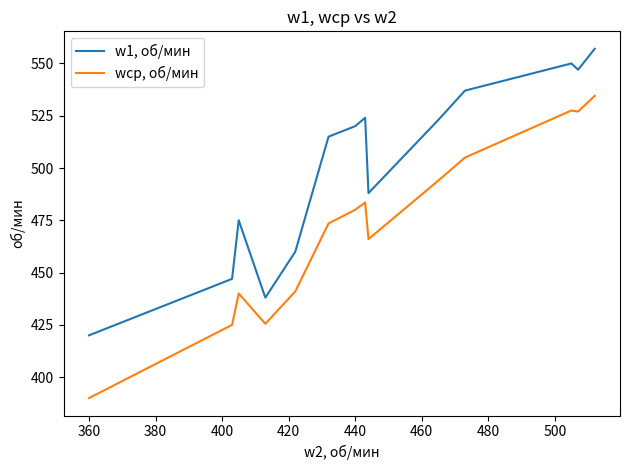

What is the sum of all wср, об/мин values?

7078.5